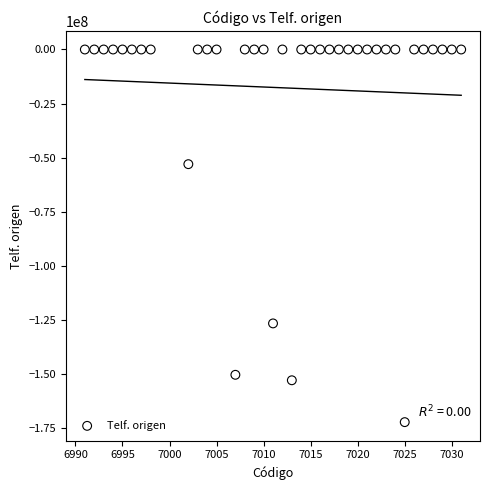

What is the range of X values (max minus min)?

40